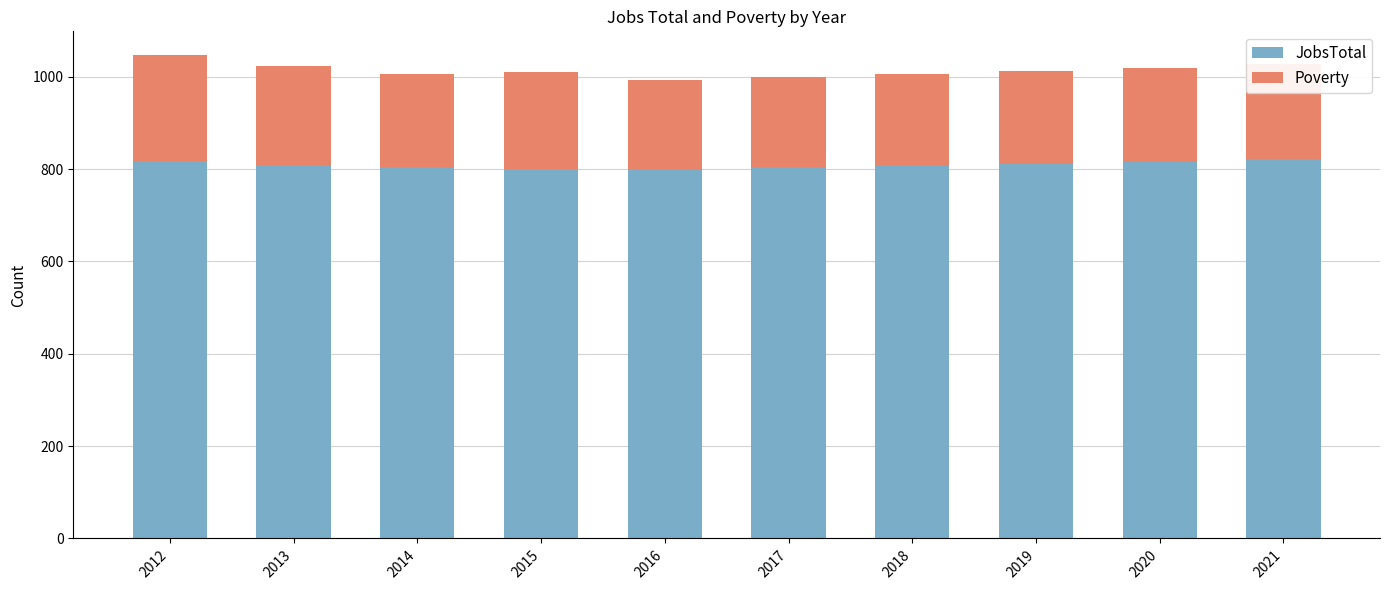

What is the highest value of the JobsTotal series?

821